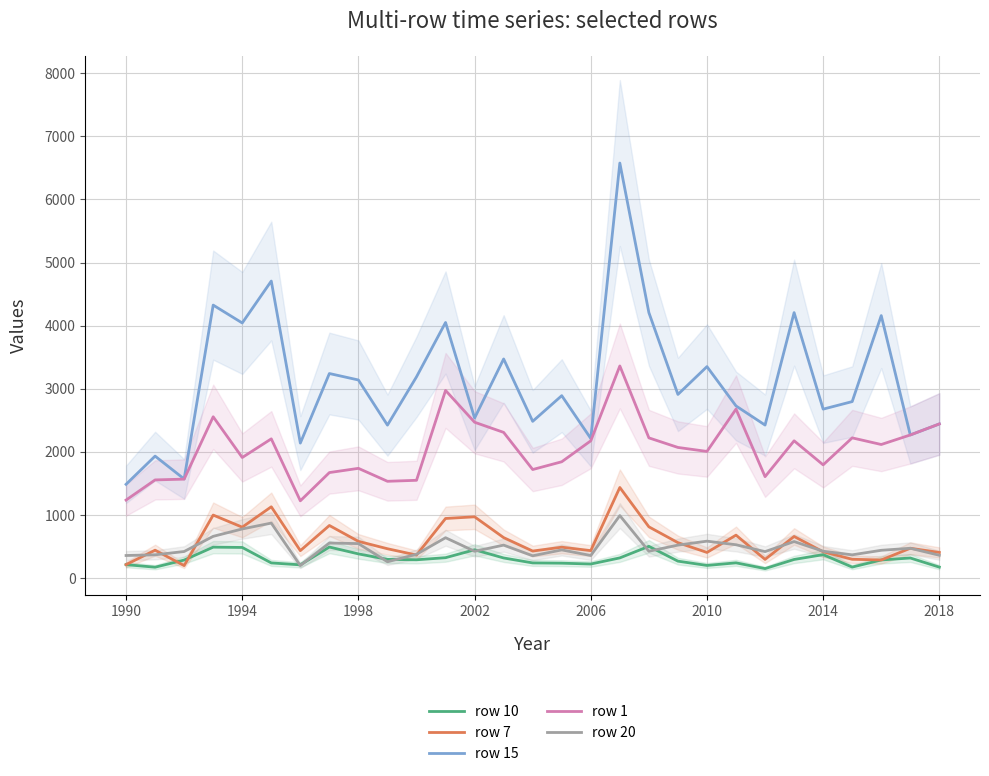

True or false: row 15 has a value of 2084.9 at 1998.

False